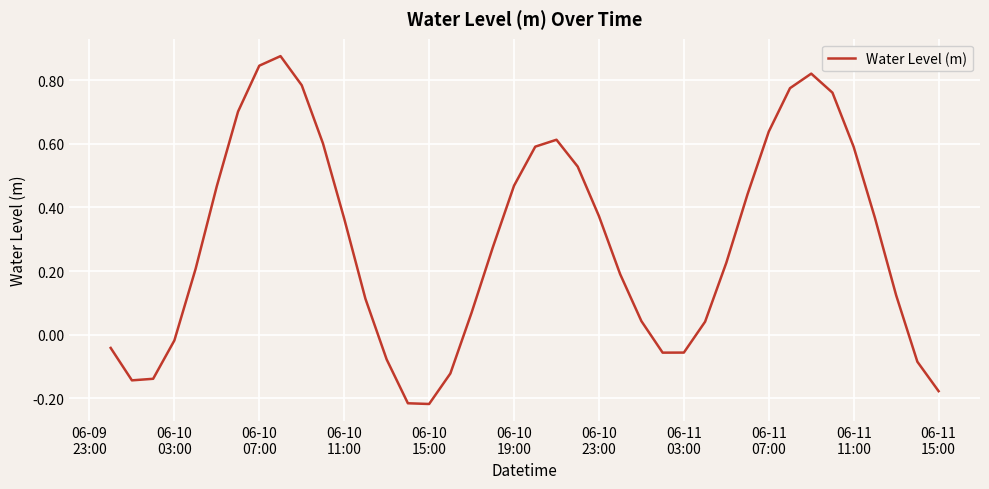

What is the value of the 34th point from the left?

0.8